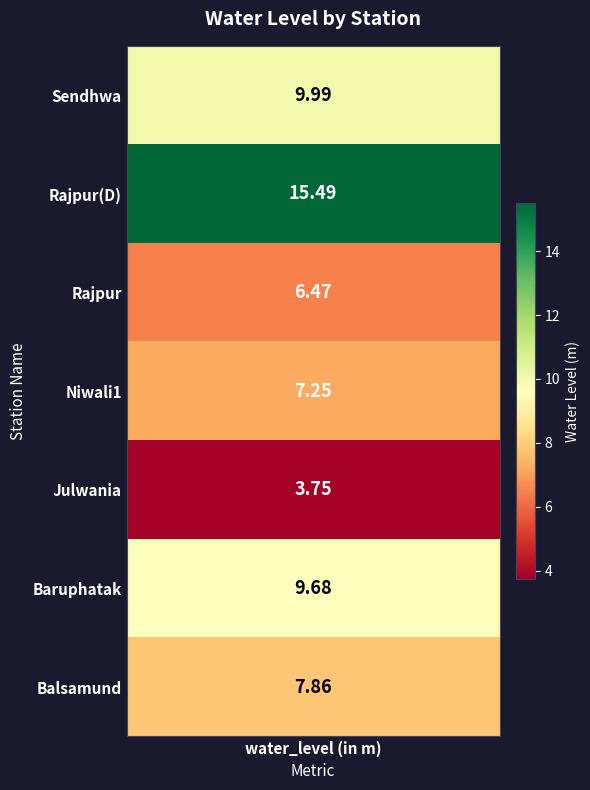

Count the number of values greater than 7.

5